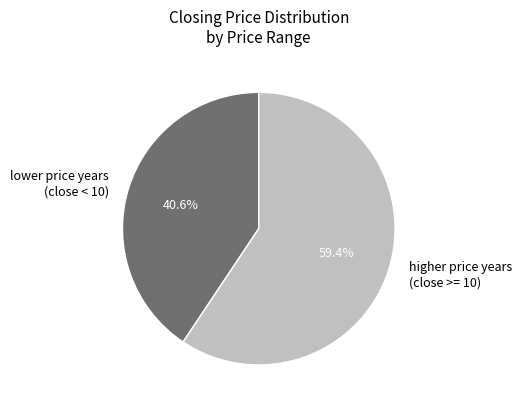

Which slice is the smallest?

lower price years (close < 10)